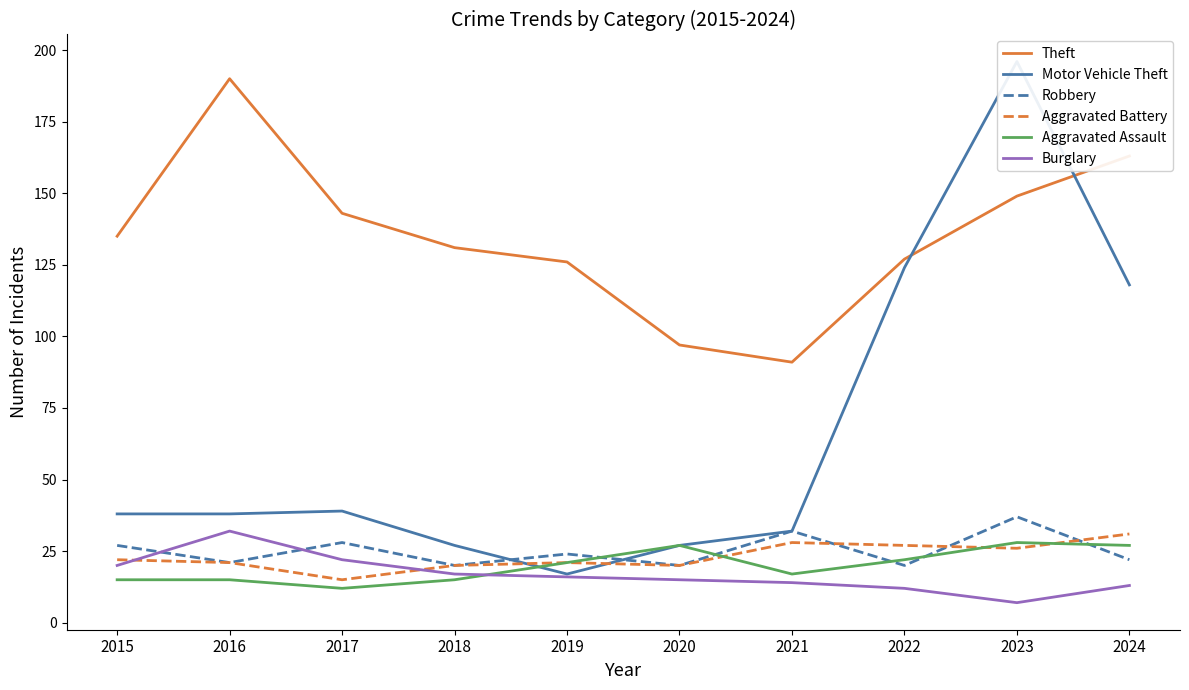

How many data points in Theft are less than 135?

5